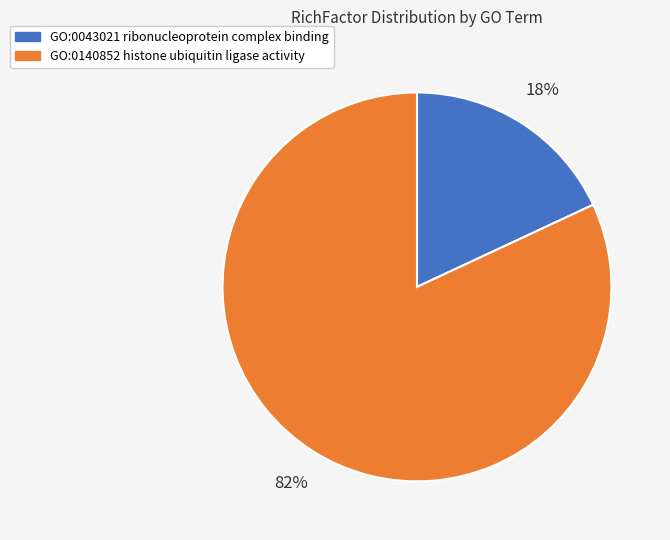

What is the smallest slice in the pie chart?

GO:0043021 ribonucleoprotein complex binding